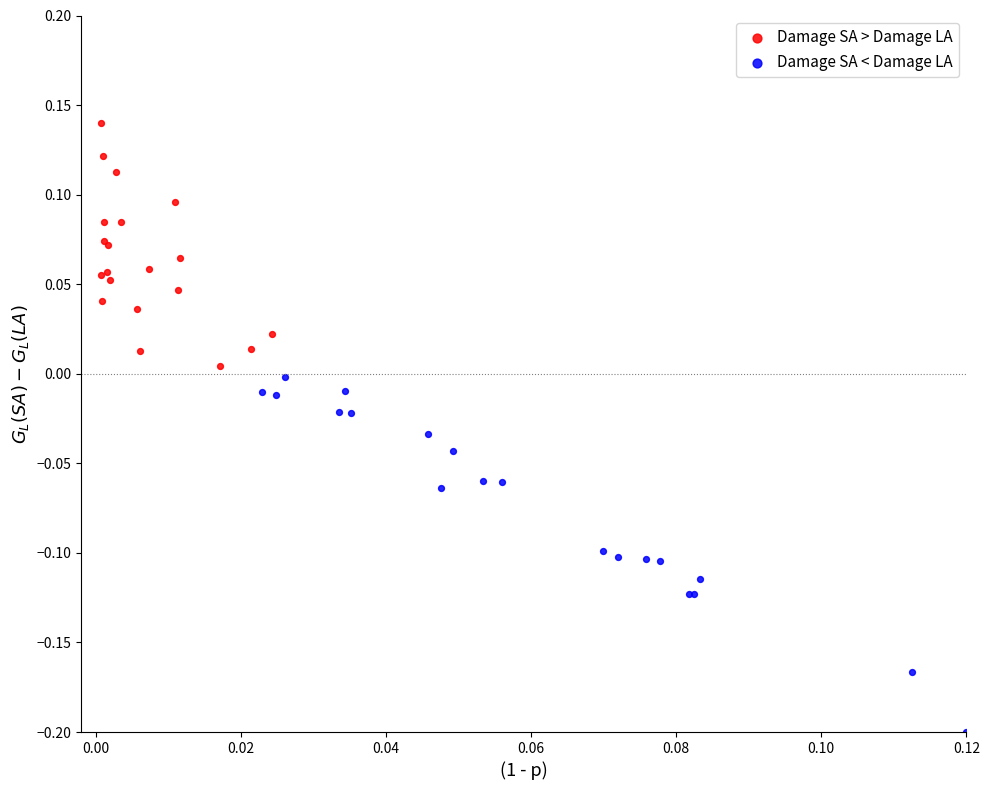

Which series has the largest Y range (max minus min)?

Damage SA < Damage LA